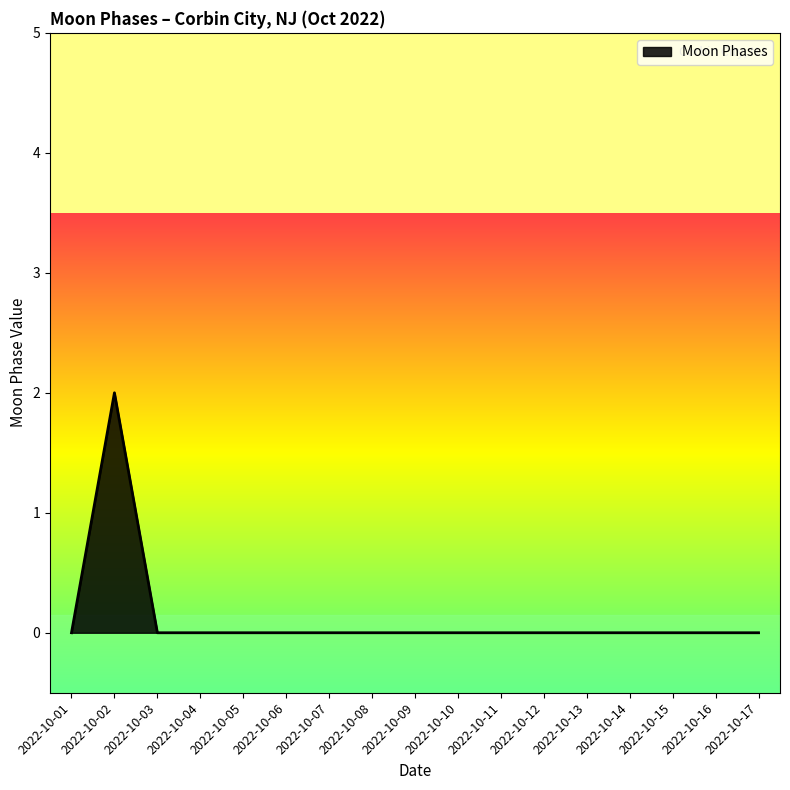

Is it true that the value at 2022-10-01 is -1?

False